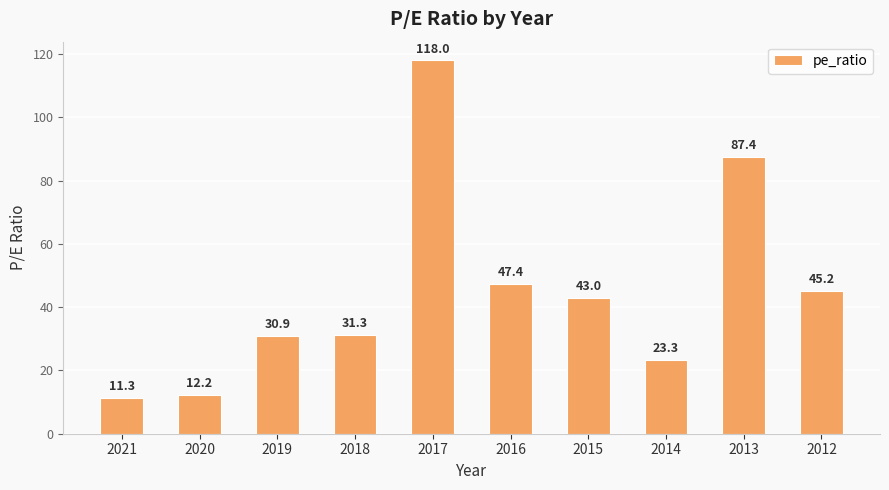

Where is the data nearest to the value 64?

2016